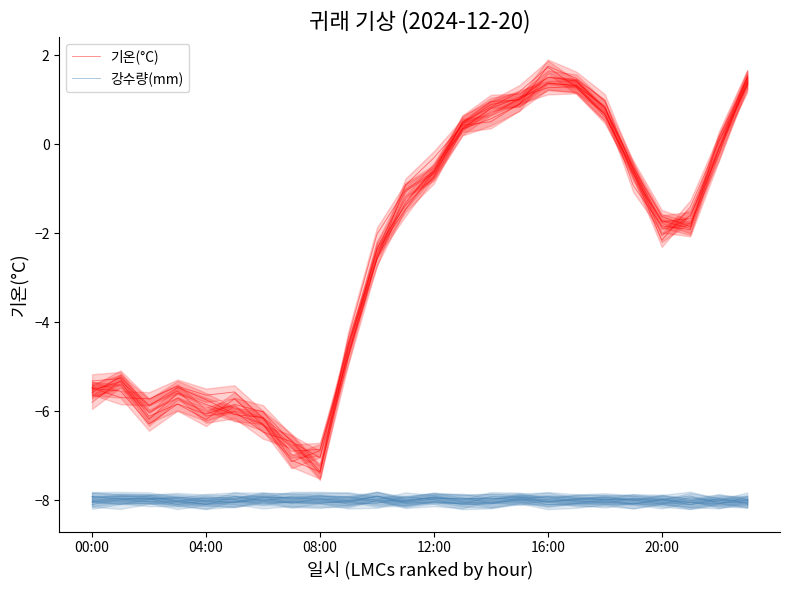

List the labels in order of 강수량(mm) value, smallest first.

04:00, 16:00, 20, 8, 23, 14, 7, 11, 20:00, 00:00, 22, 16, 9, 12:00, 19, 08:00, 17, 18, 12, 15, 13, 21, 6, 10